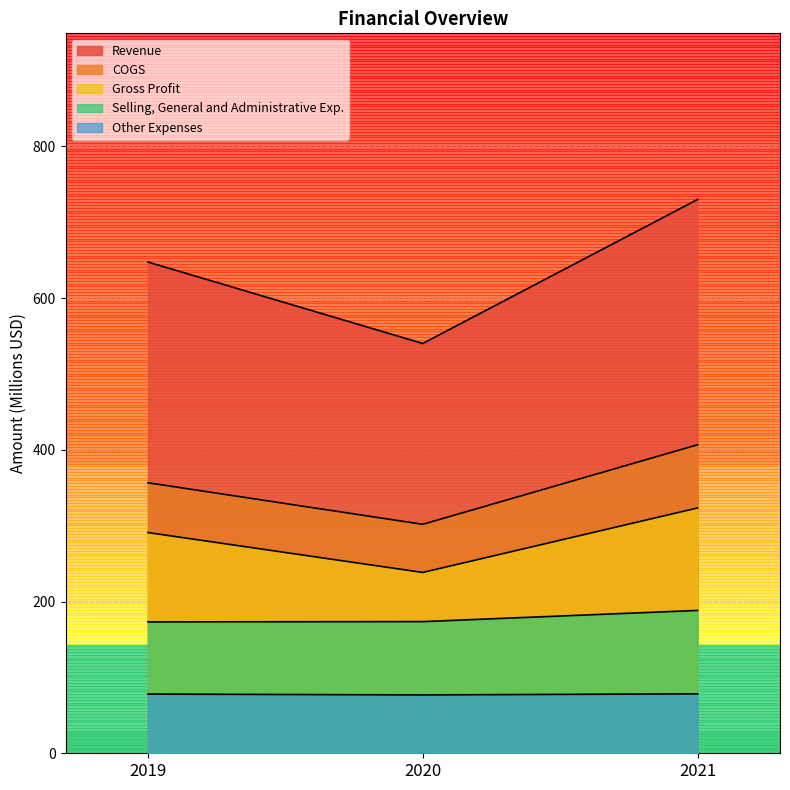

What is the greatest value displayed?

730.1